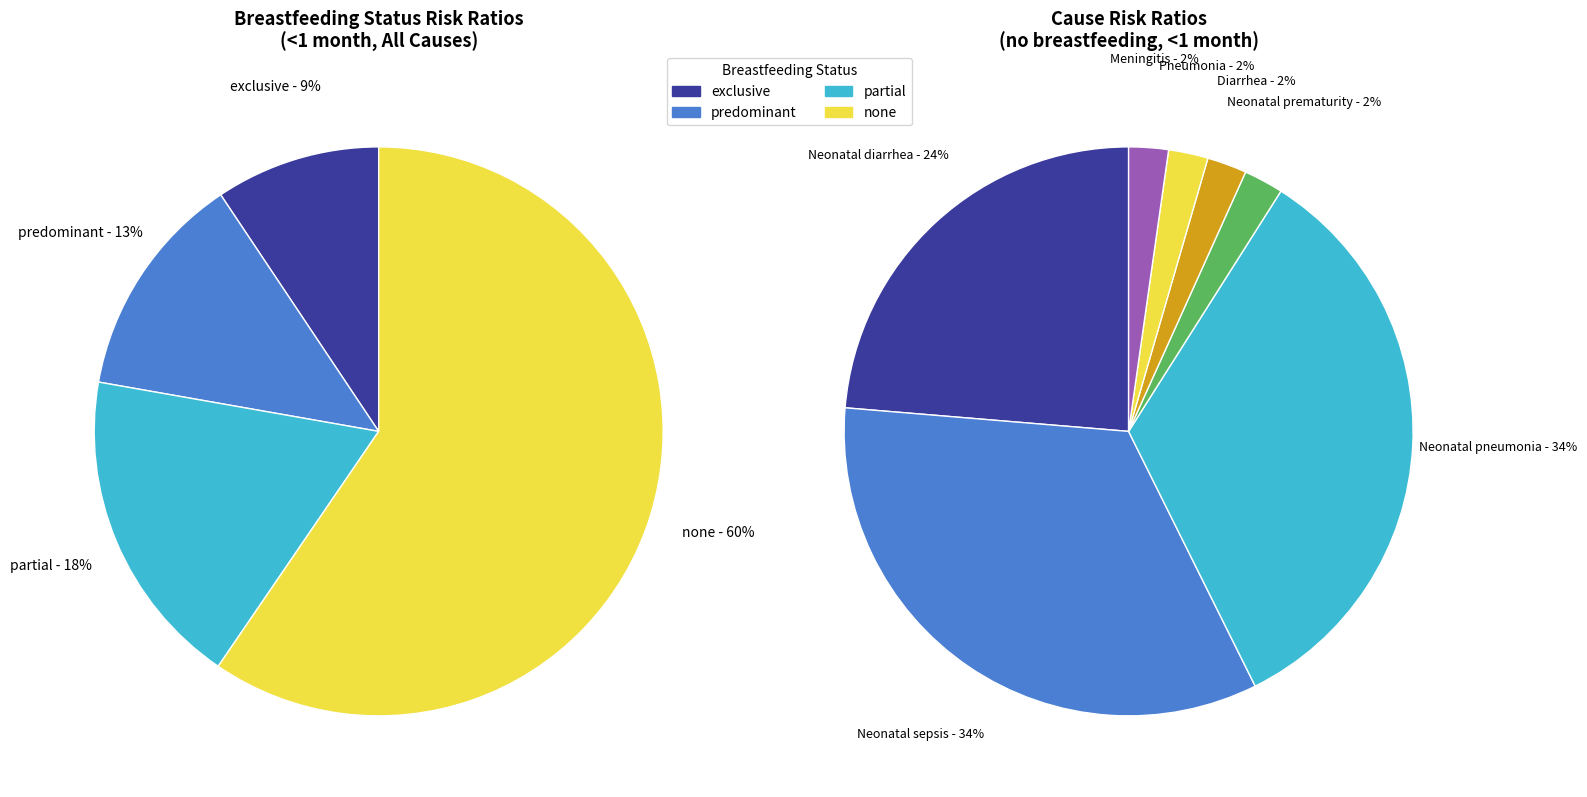

How many segments does this pie chart have?

7